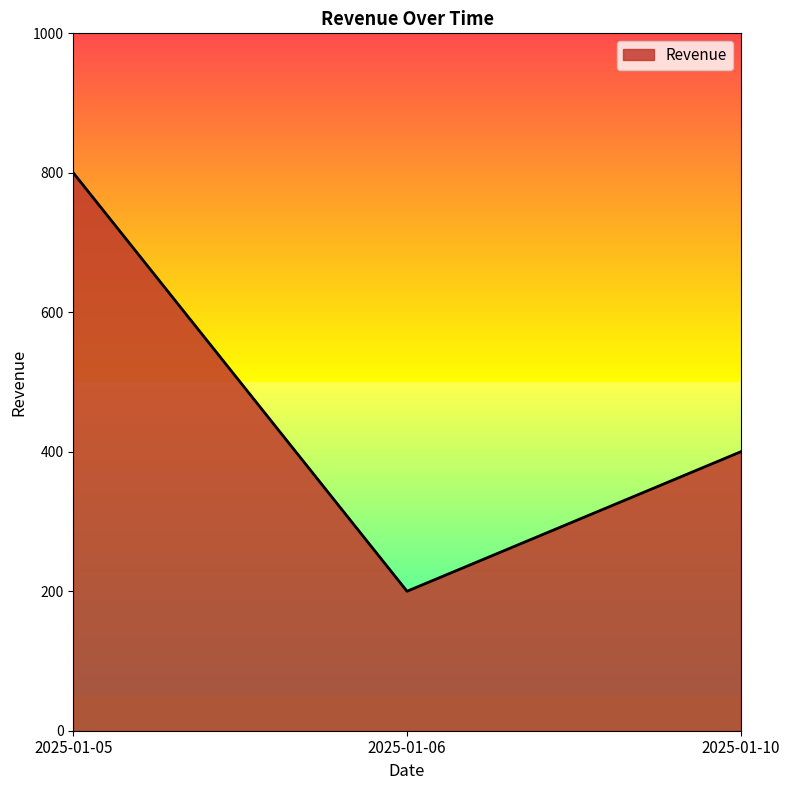

Which has a higher value, 2025-01-06 or 2025-01-05?

2025-01-05